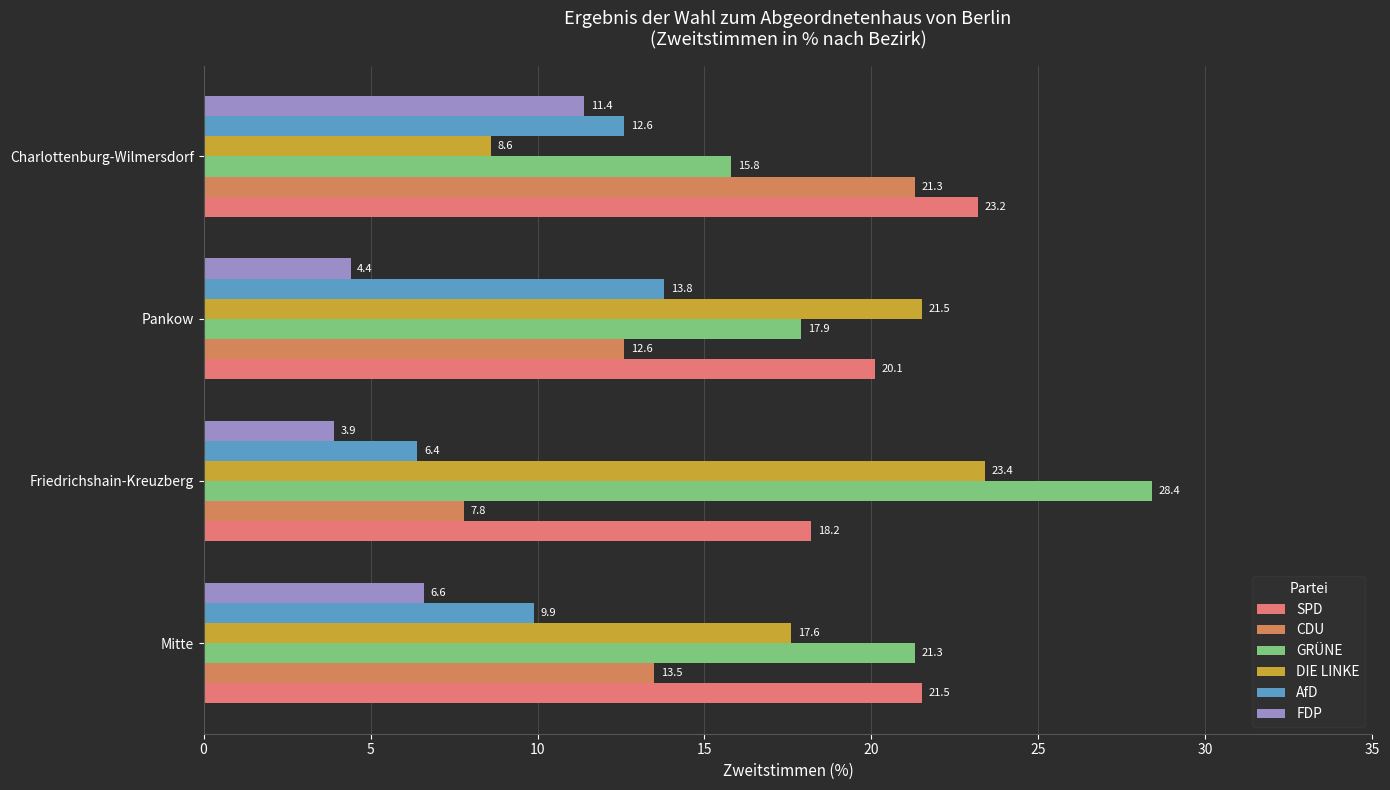

What is the lowest value of the DIE LINKE series?

8.6